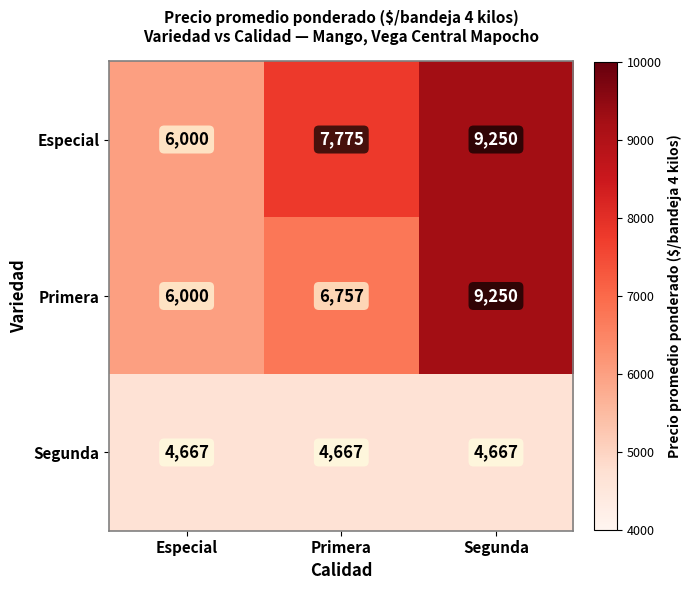

What is the difference between the highest and lowest values at Primera?

3108